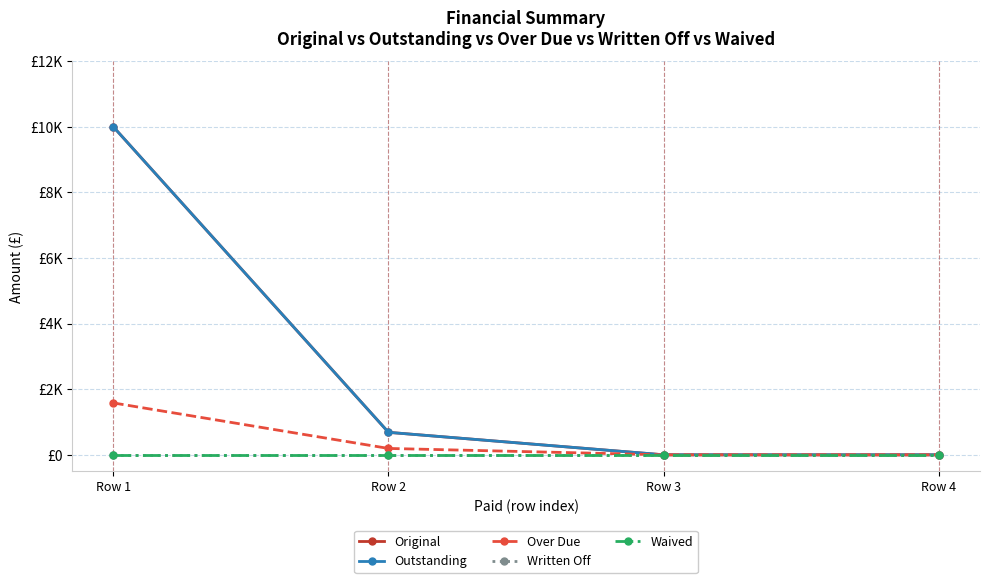

Which series has the largest range (max minus min)?

Original